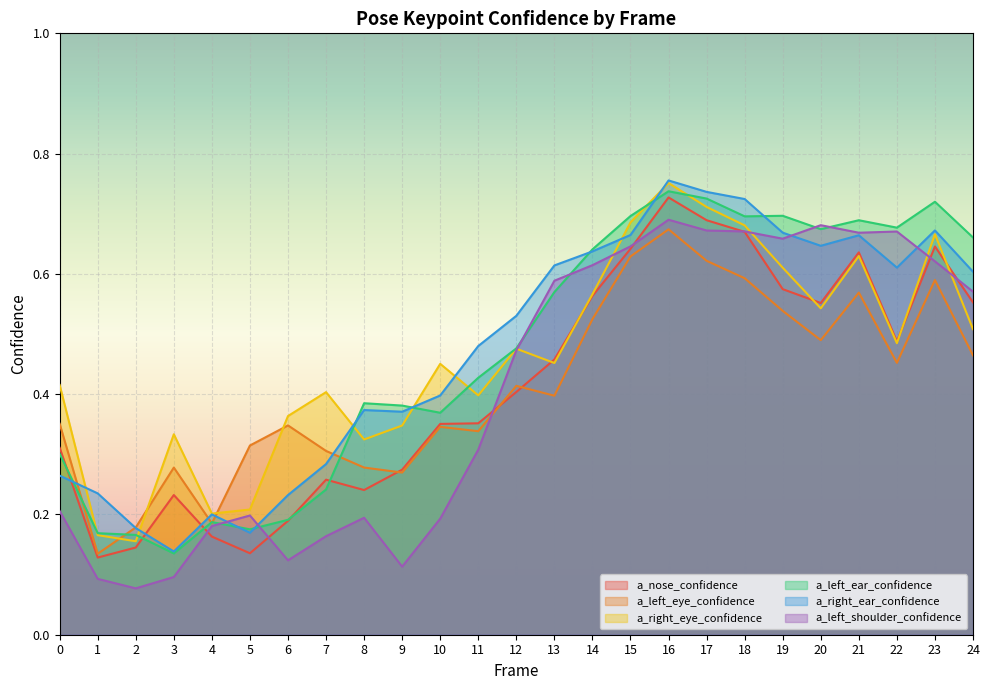

What is the approximate value of a_right_ear_confidence at 7?

0.3